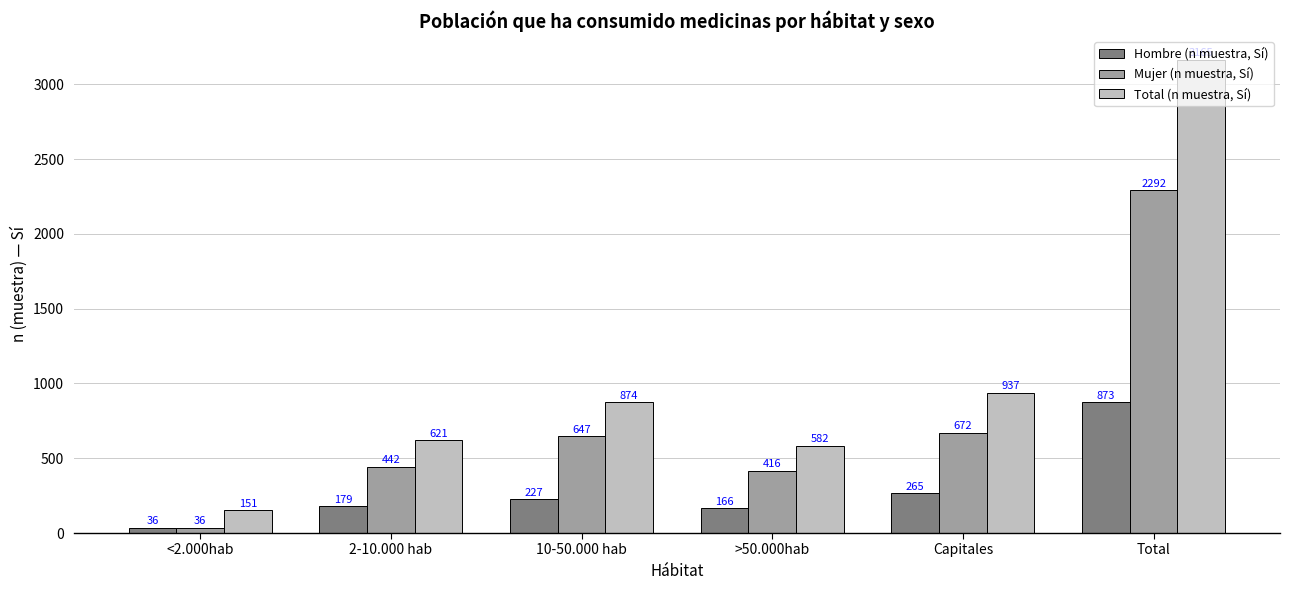

What is the approximate value of Total (n muestra, Sí) at Capitales, to the nearest 50?

950